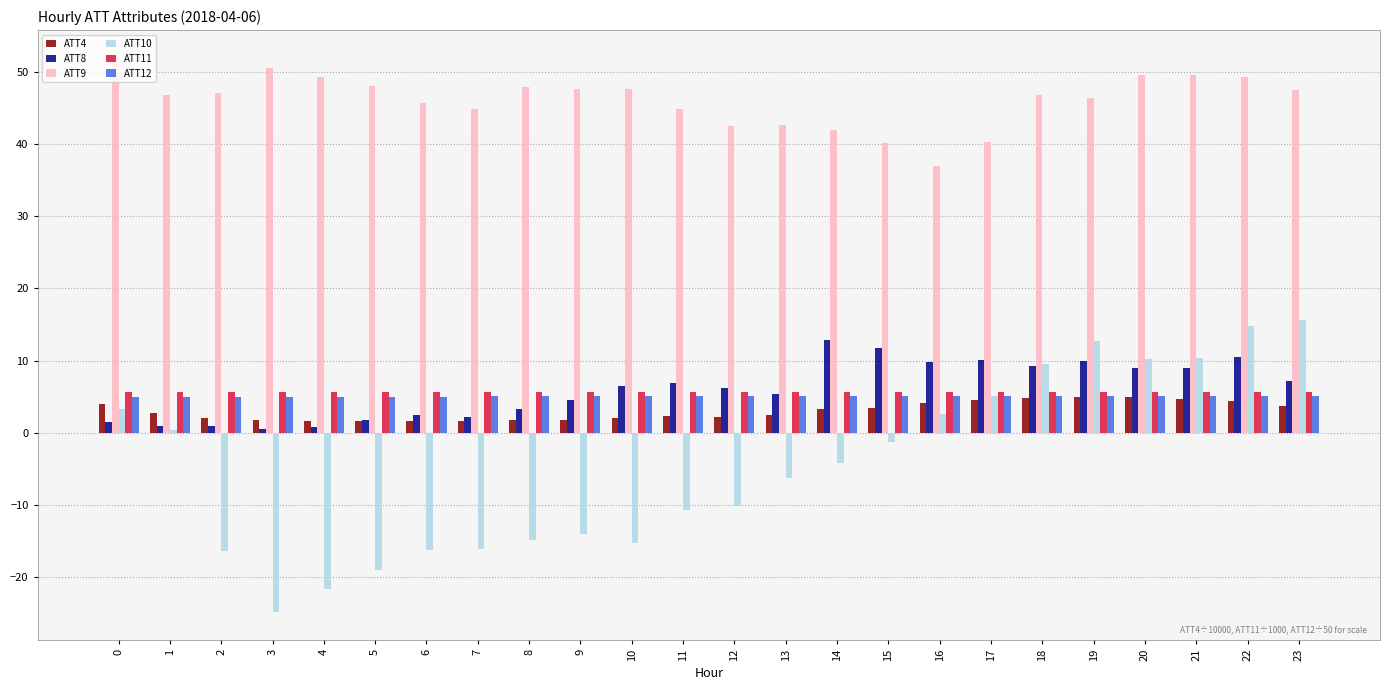

True or false: ATT9 has a value of 11.3 at 20.

False